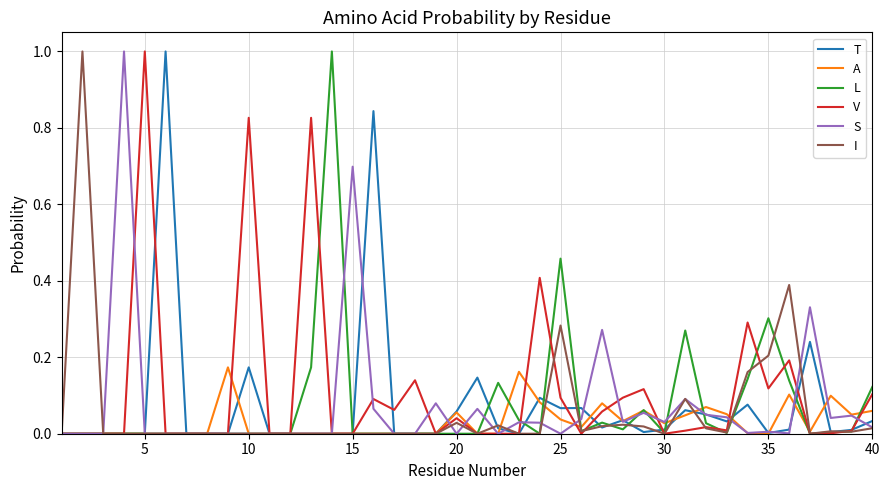

What is the maximum value shown in the chart?

1.0